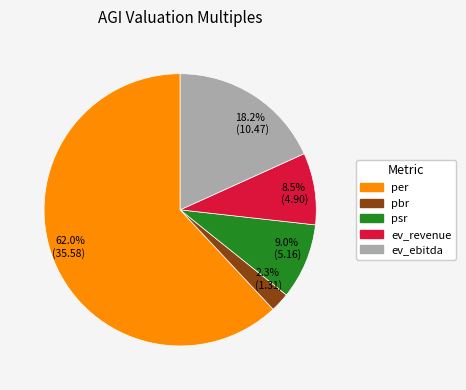

What is the smallest slice in the pie chart?

2.3% (1.31)